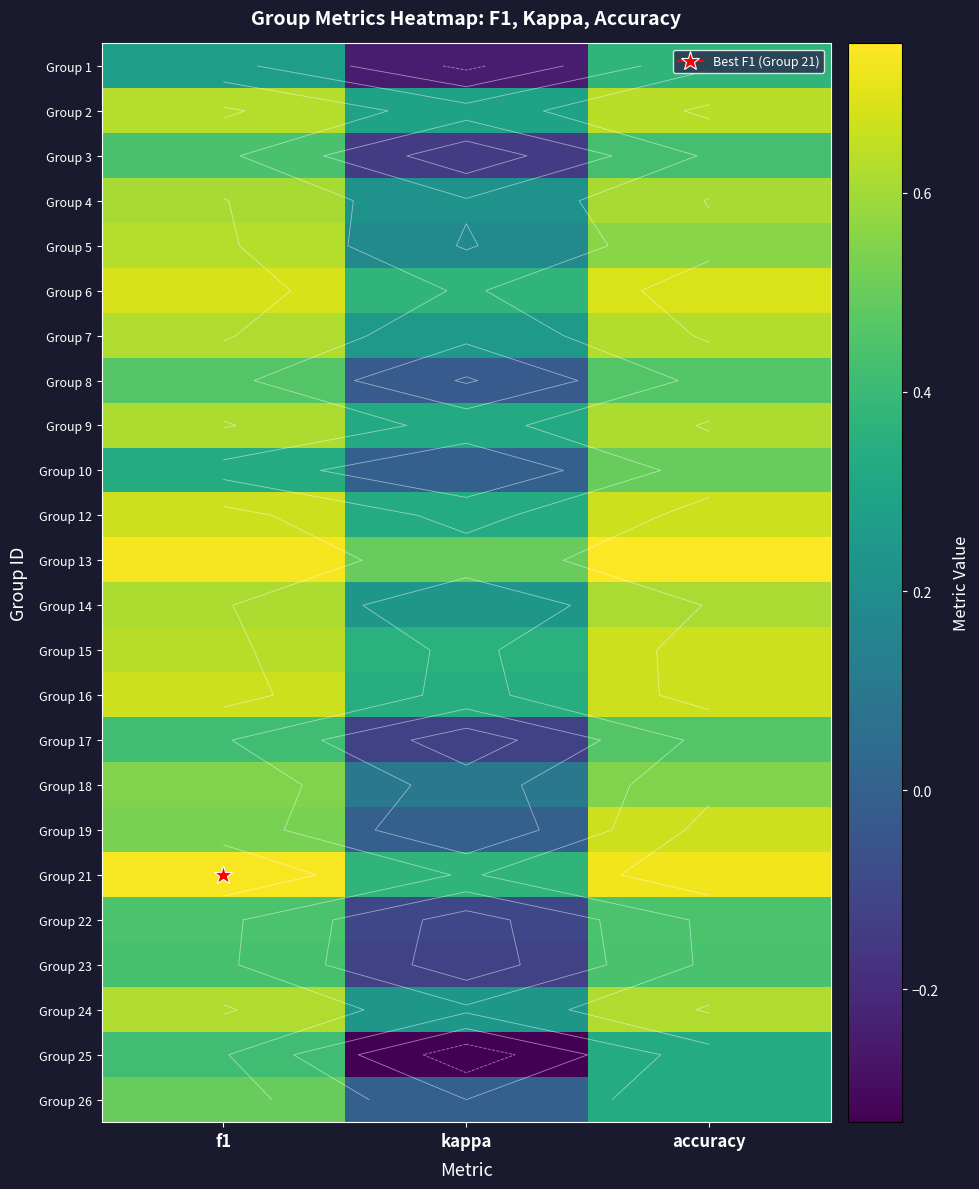

What is the total value across all series at accuracy?

13.4